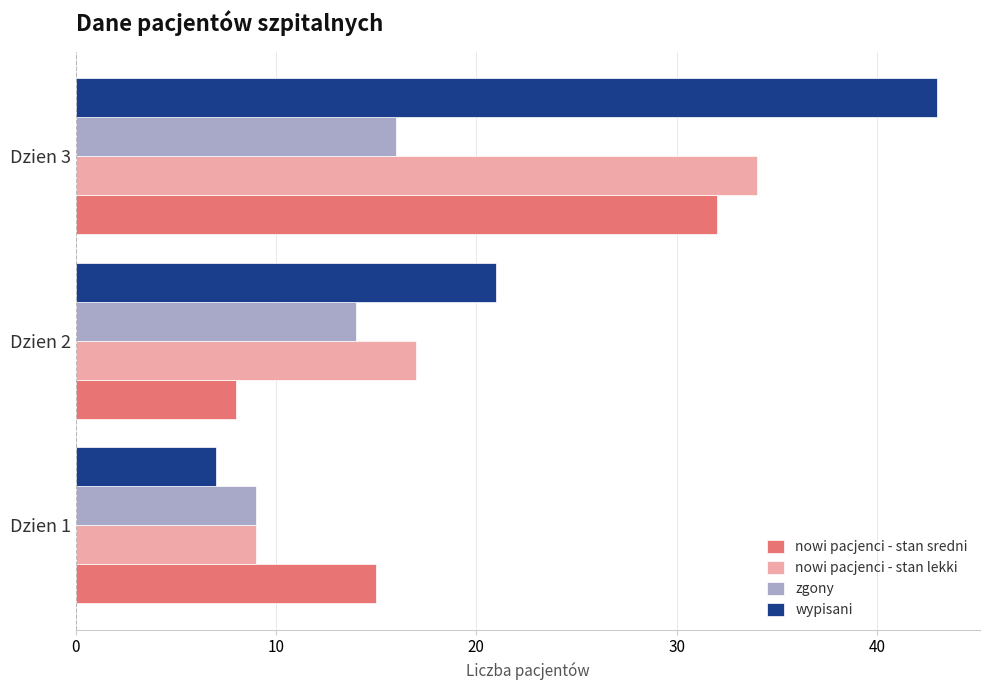

What is the difference between the maximum and minimum values in the nowi pacjenci - stan sredni series?

24